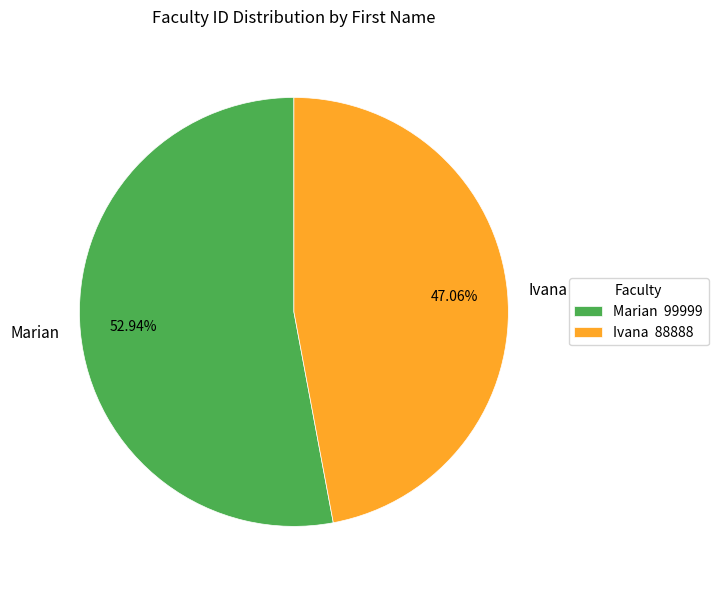

The Ivana slice represents 41% of the pie. True or false?

False